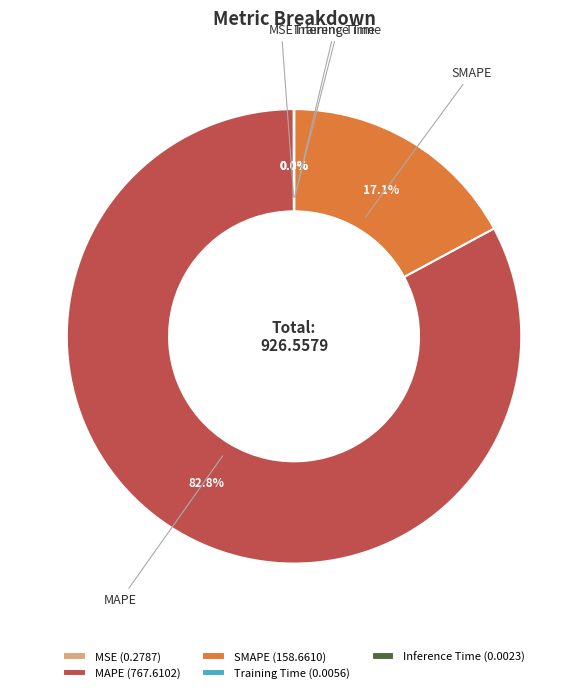

How much of the chart is everything except SMAPE?

82.9%